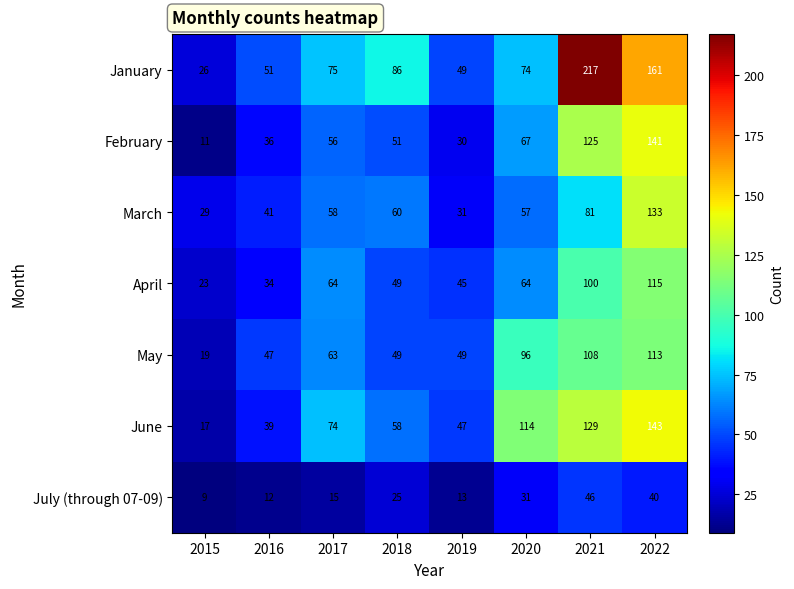

List the series in order of their peak value, highest first.

January, June, February, March, April, May, July (through 07-09)